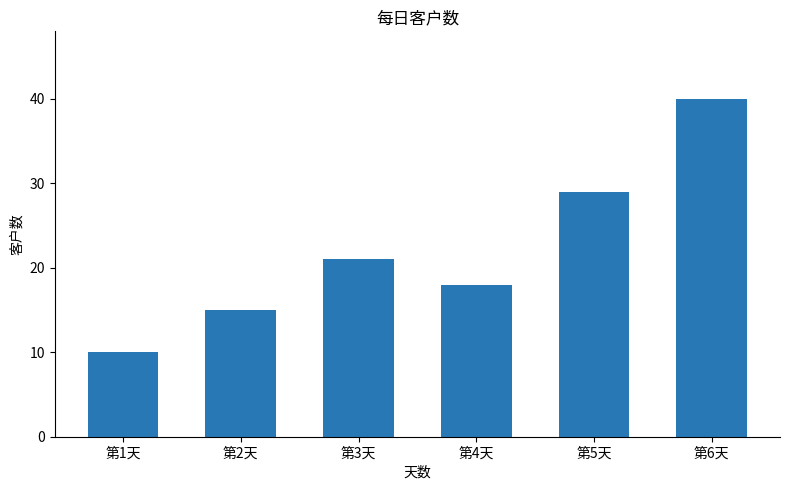

Reading left to right, what are all the values shown in this chart?

10	15	21	18	29	40